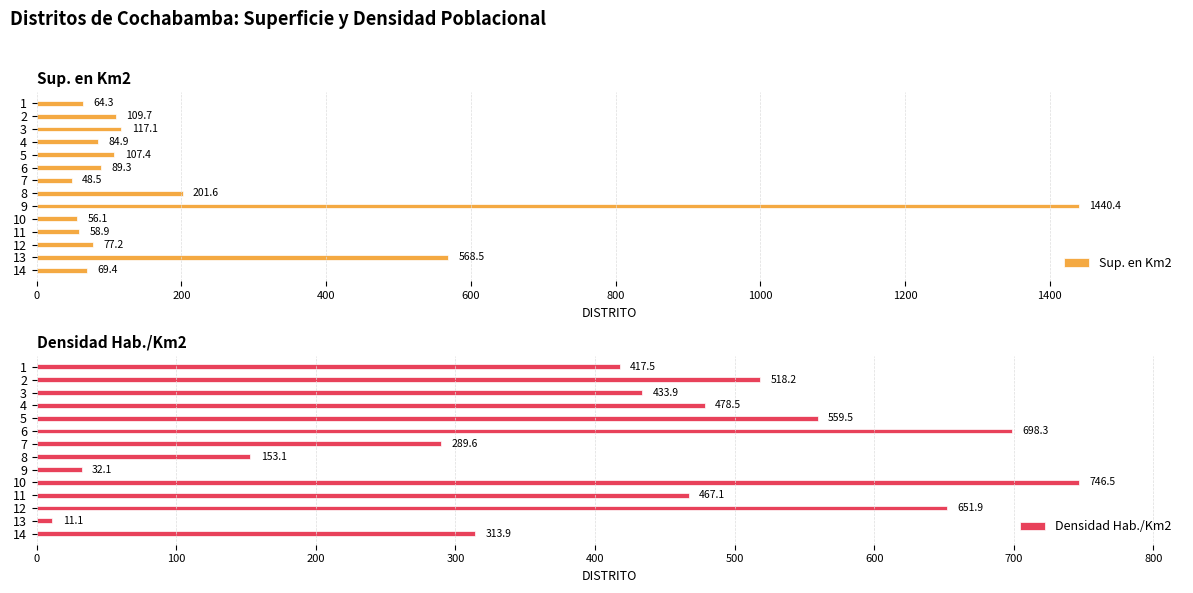

What is the difference between the maximum and minimum values in the Sup. en Km2 series?

1391.9